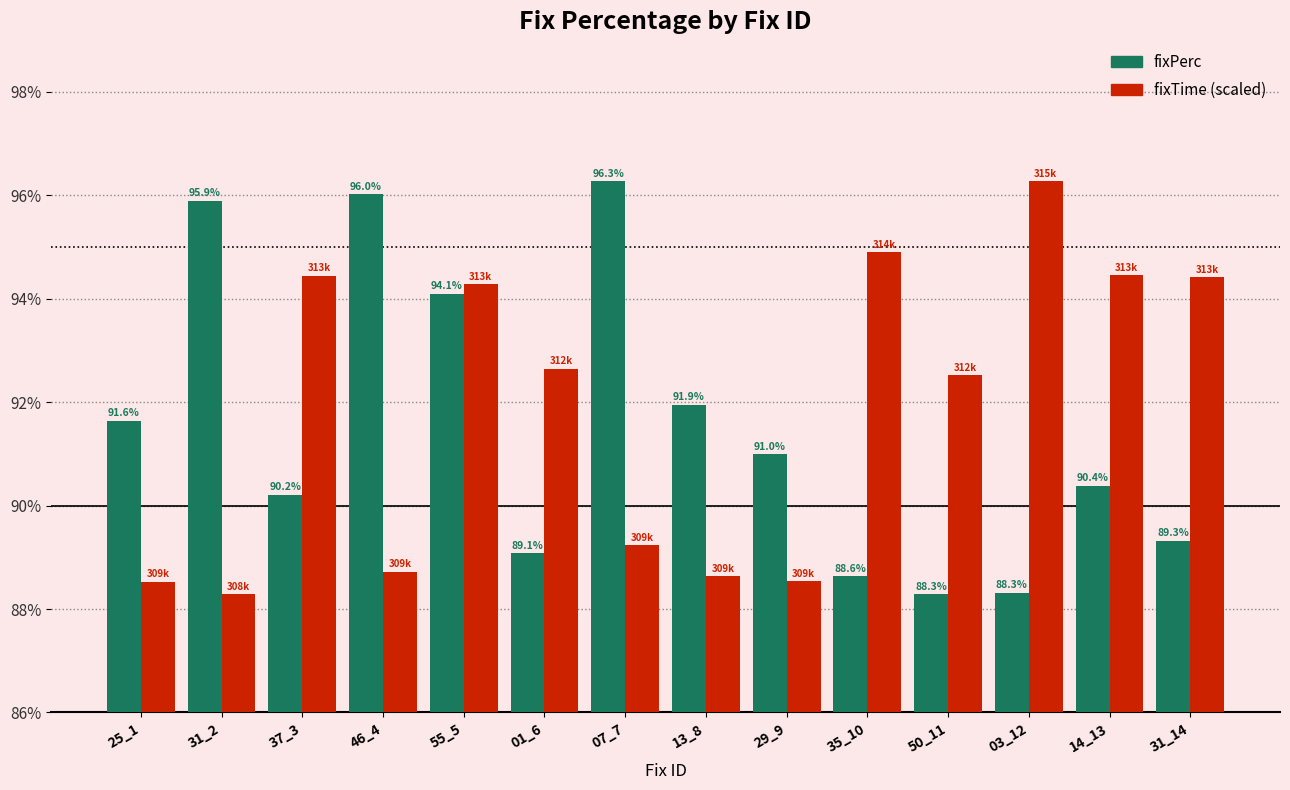

The fixPerc series shows 24.6 at 37_3. True or false?

False